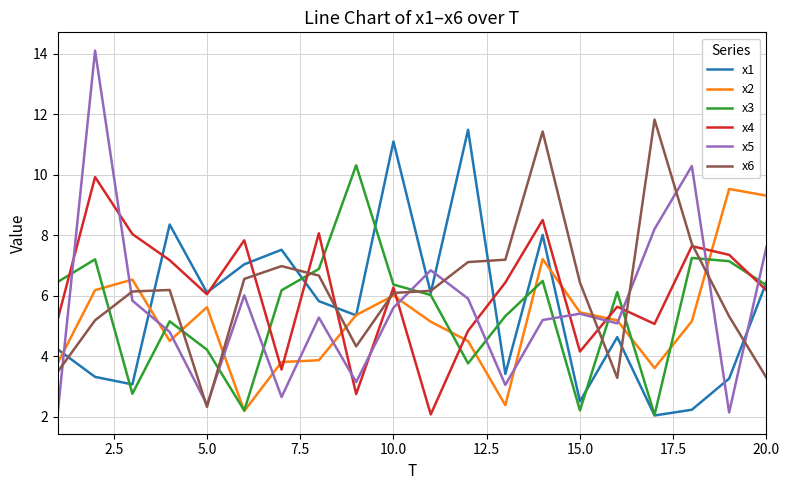

True or false: x3 and x6 intersect in this chart.

True